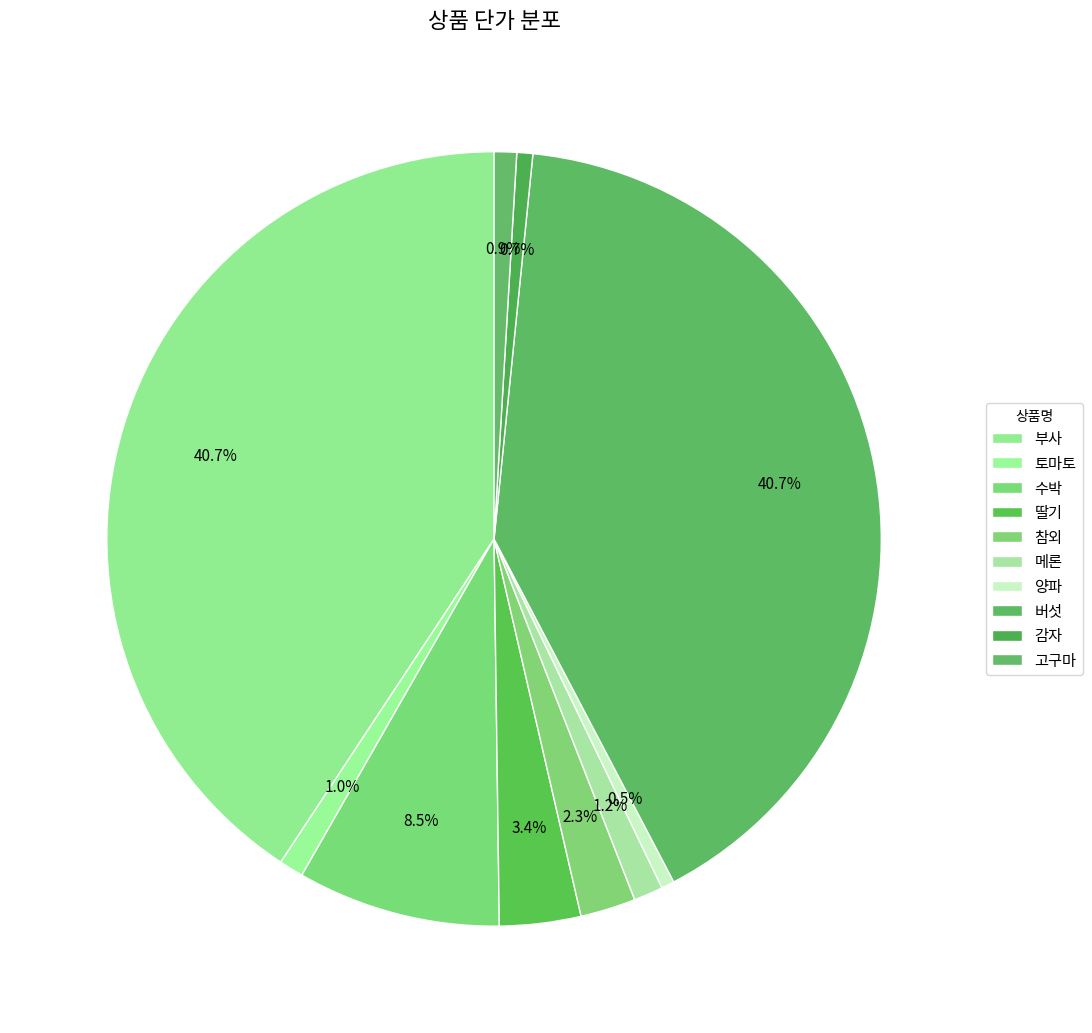

What percentage is the 메론 slice, to the nearest percent?

1%